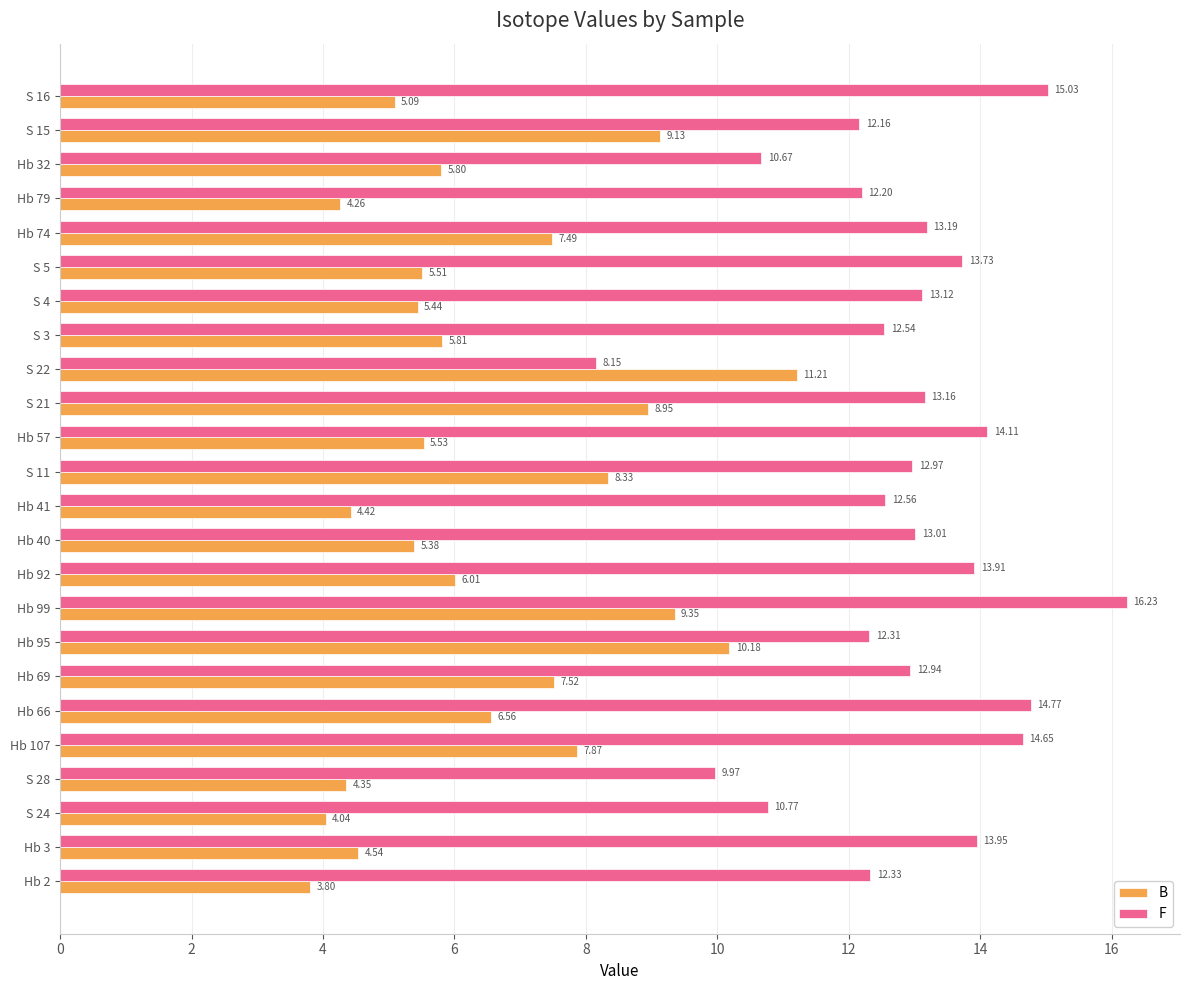

What is the maximum value shown in the chart?

16.2